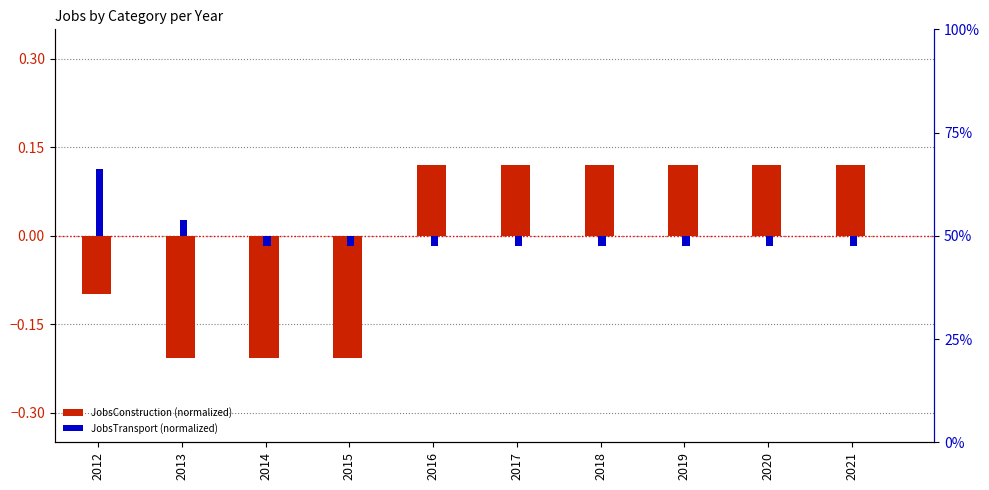

Which label corresponds to the largest value in the chart?

2016